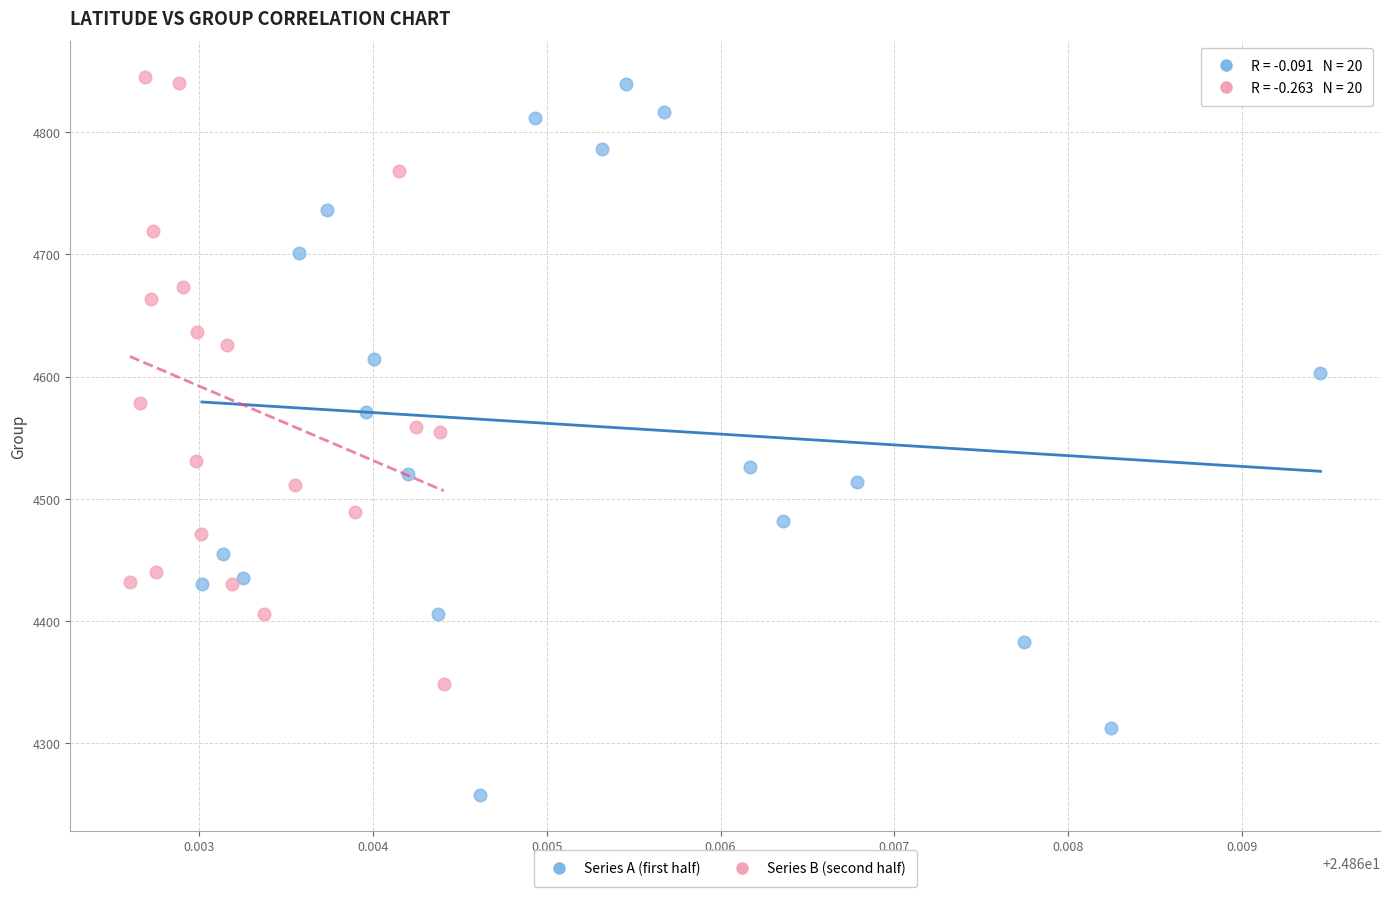

Which series has the widest spread of Y values?

Series A (first half)